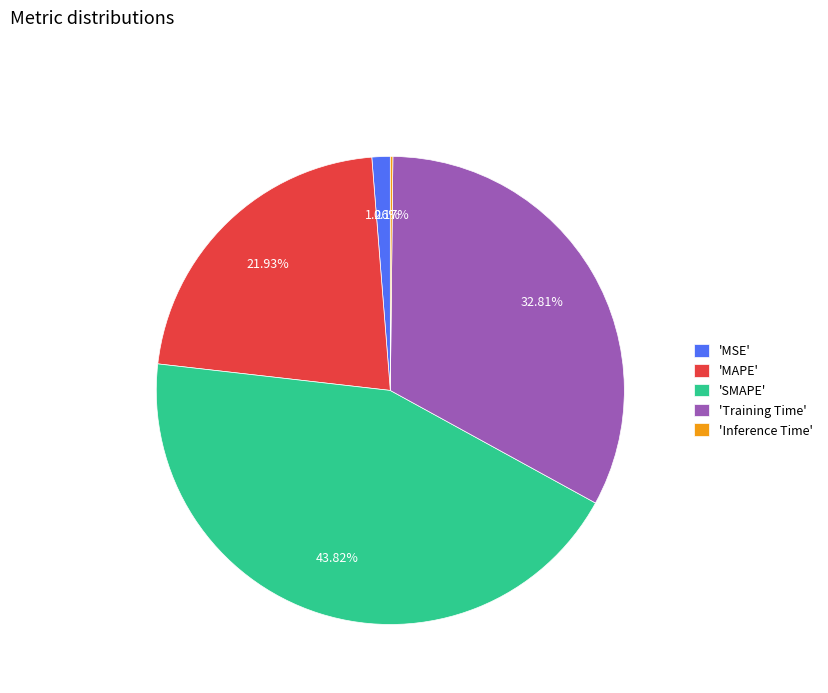

Approximately how many times larger is the value at 'Training Time' compared to 'SMAPE'?

0.7